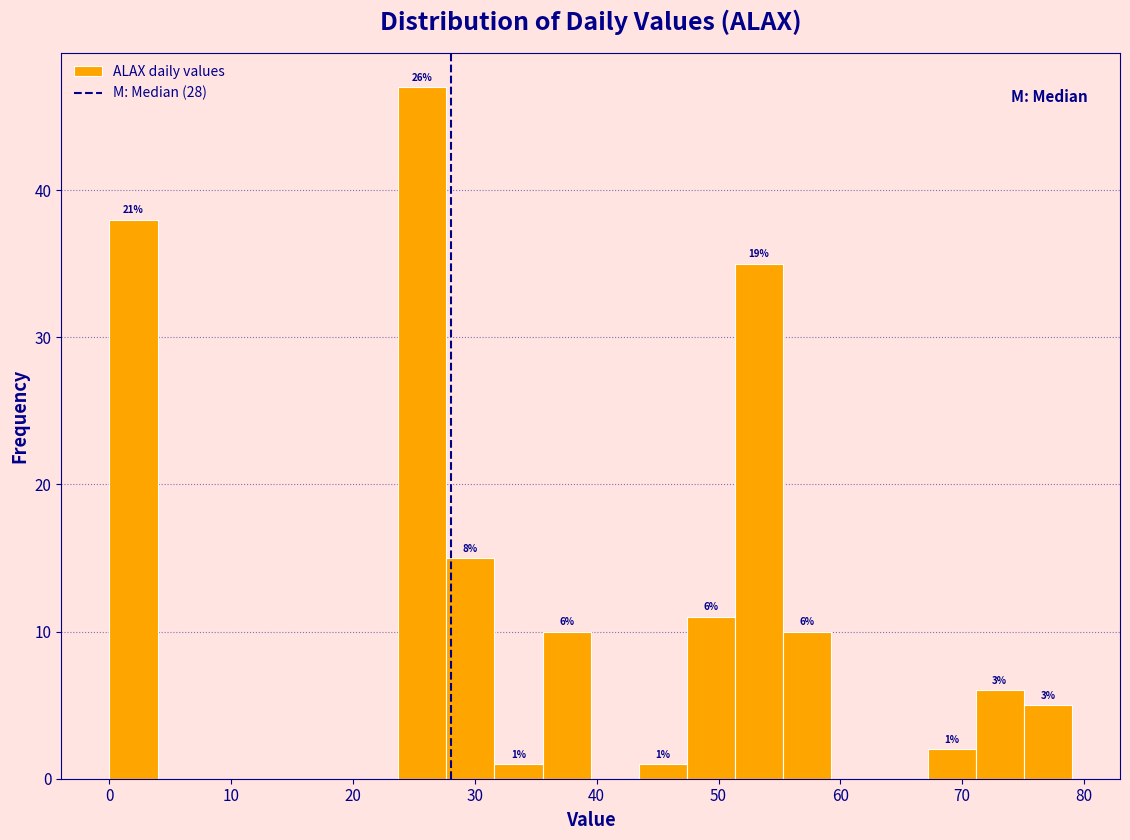

Read against the x-axis, roughly where is the centre of the tallest bar?

26